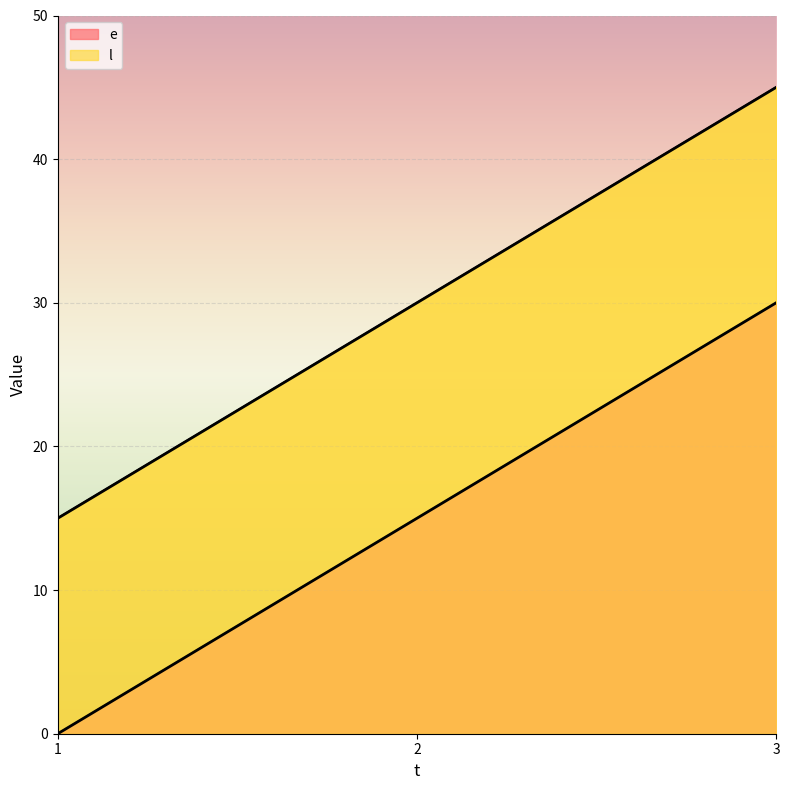

How many lines are shown in the chart?

2